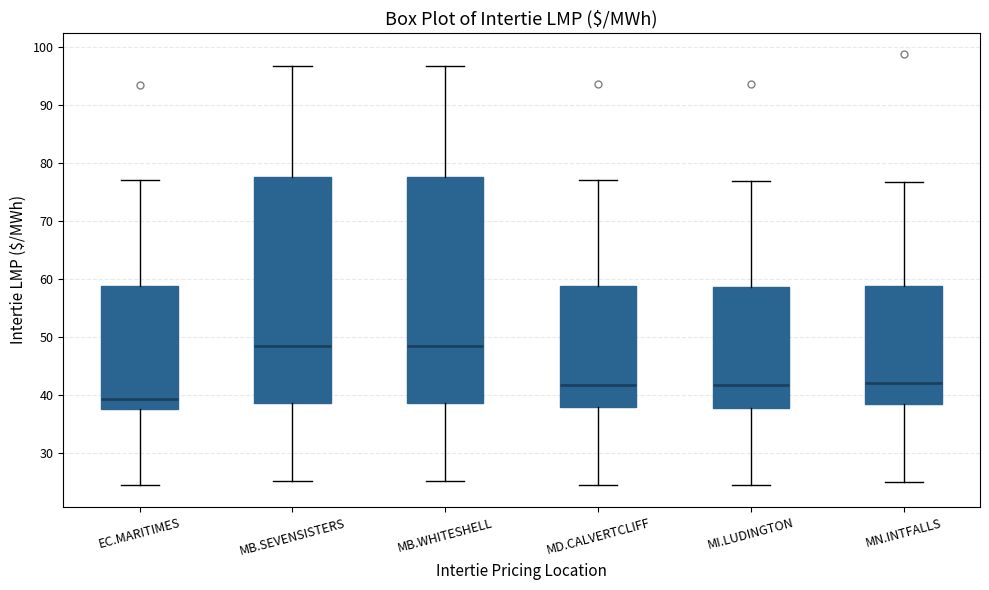

Reading left to right, read every box against the y-axis: the position of its median line, the range the box covers, and the ends of its whiskers. The values are not printed on the chart, so give them approximately, as read against the axis.

EC.MARITIMES: median 39, box 38 to 59, whiskers 25 to 77
MB.SEVENSISTERS: median 48, box 39 to 78, whiskers 25 to 97
MB.WHITESHELL: median 48, box 39 to 78, whiskers 25 to 97
MD.CALVERTCLIFF: median 42, box 38 to 59, whiskers 25 to 77
MI.LUDINGTON: median 42, box 38 to 59, whiskers 24 to 77
MN.INTFALLS: median 42, box 39 to 59, whiskers 25 to 77